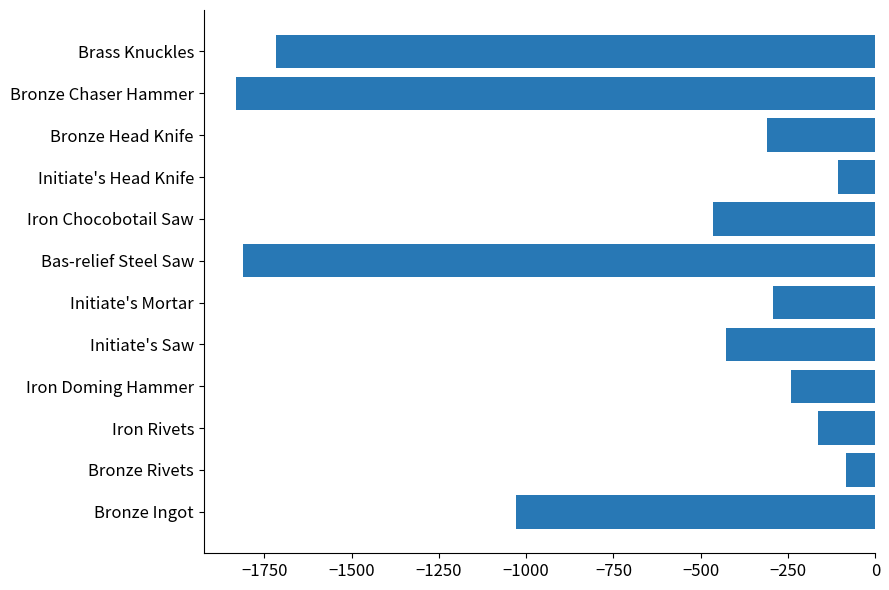

Rank the categories by value from highest to lowest.

Bronze Rivets, Initiate's Head Knife, Iron Rivets, Iron Doming Hammer, Initiate's Mortar, Bronze Head Knife, Initiate's Saw, Iron Chocobotail Saw, Bronze Ingot, Brass Knuckles, Bas-relief Steel Saw, Bronze Chaser Hammer